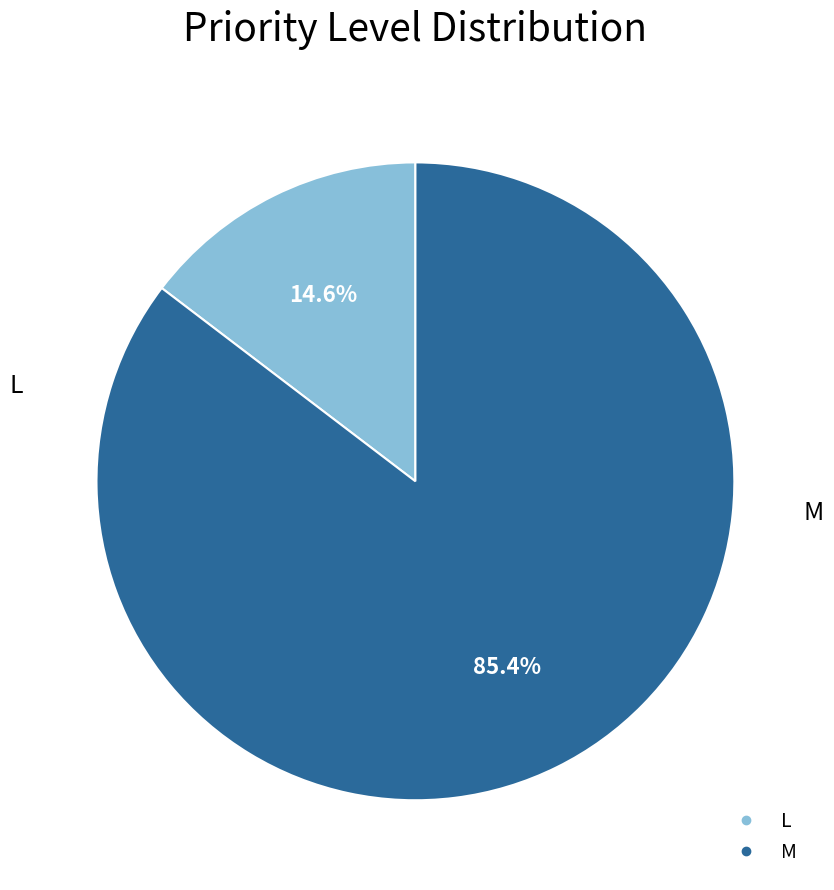

Count the number of slices in the pie.

2